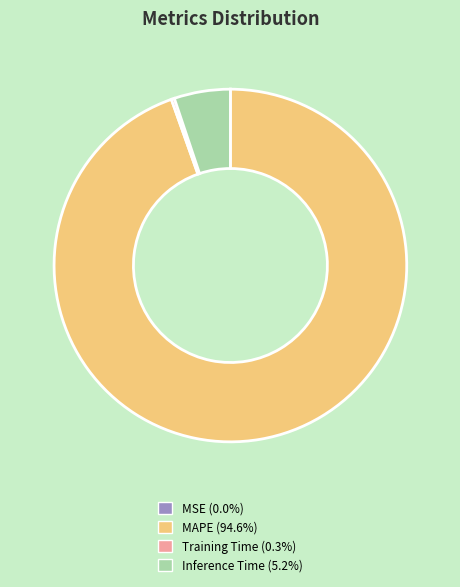

Is there a majority slice in this chart?

Yes